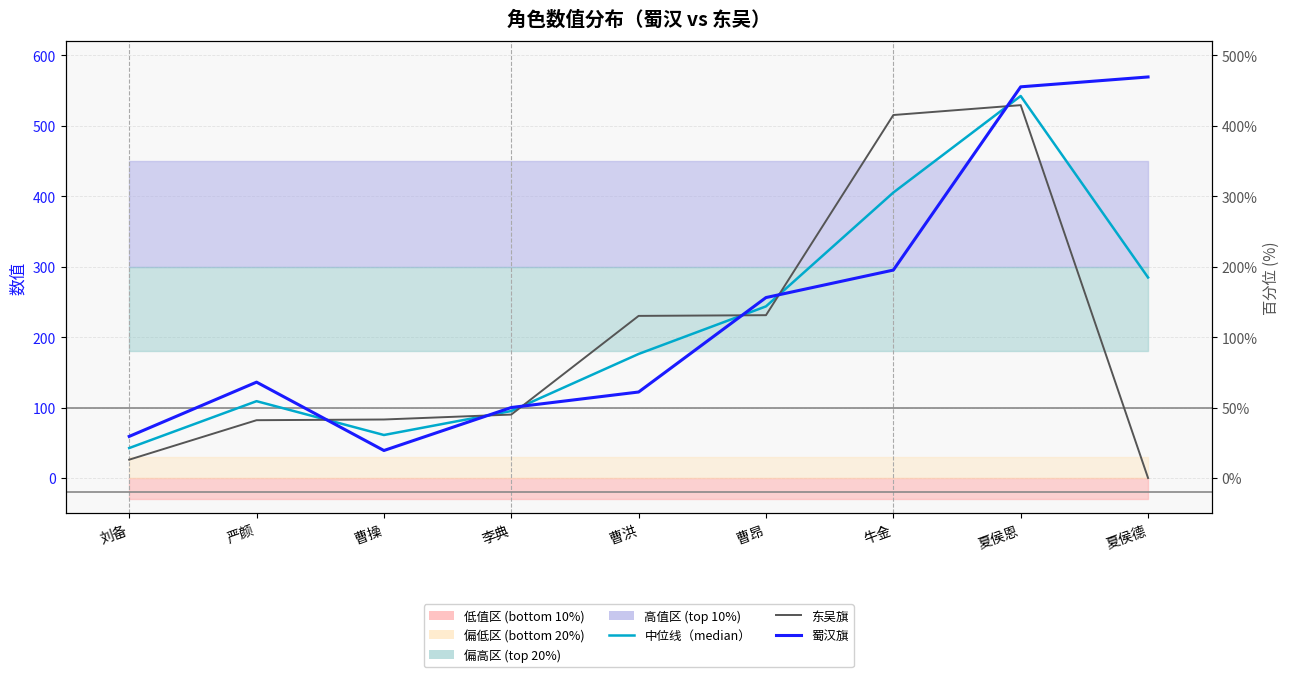

List the series in order of their overall mean, highest first.

蜀汉旗, 中位线（median）, 东吴旗